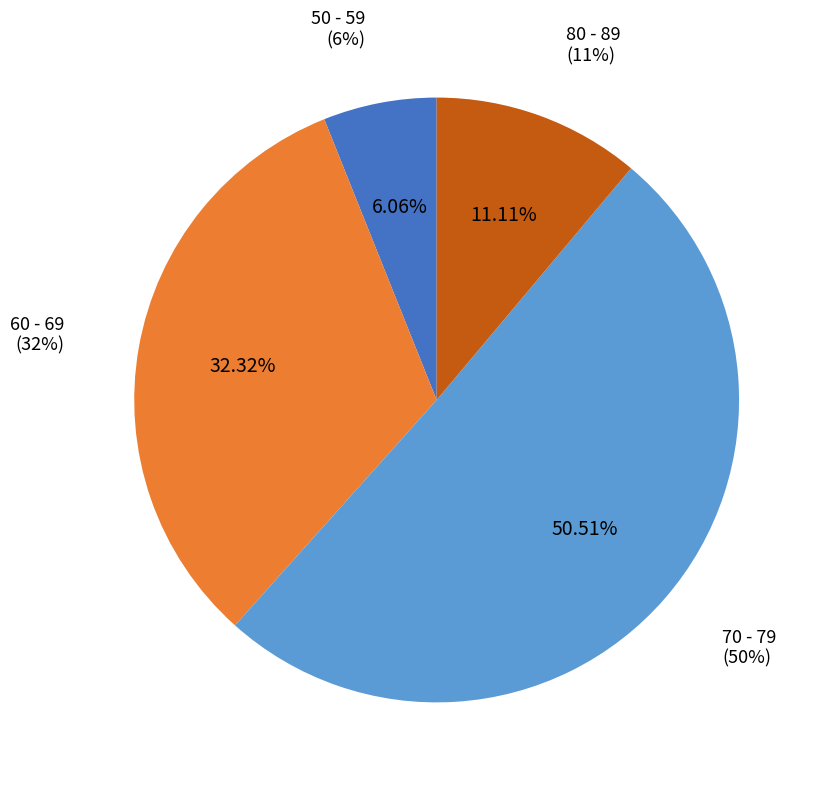

Does any single category account for the majority?

Yes